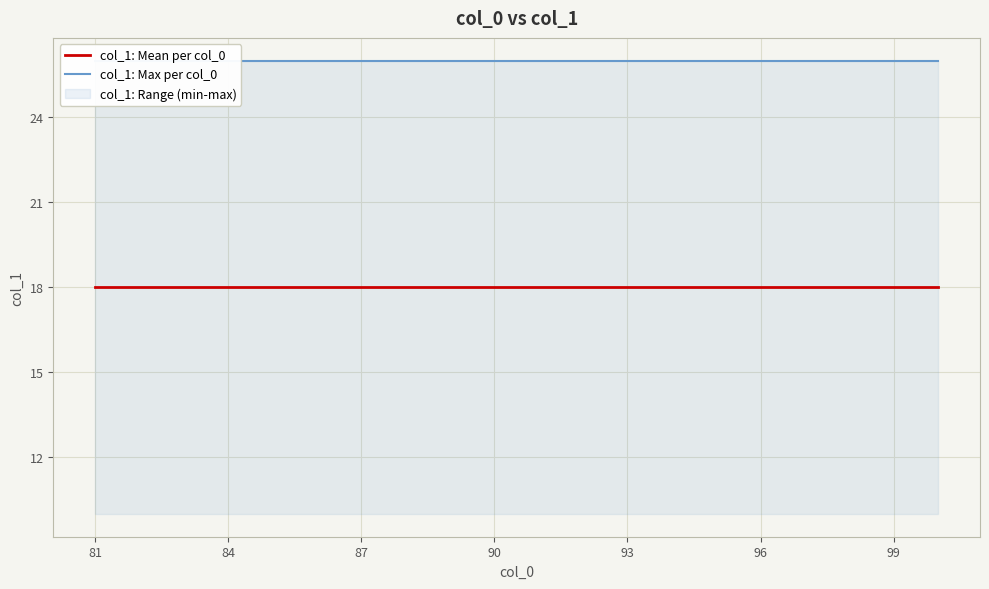

Between 90 and 99, which is larger?

90